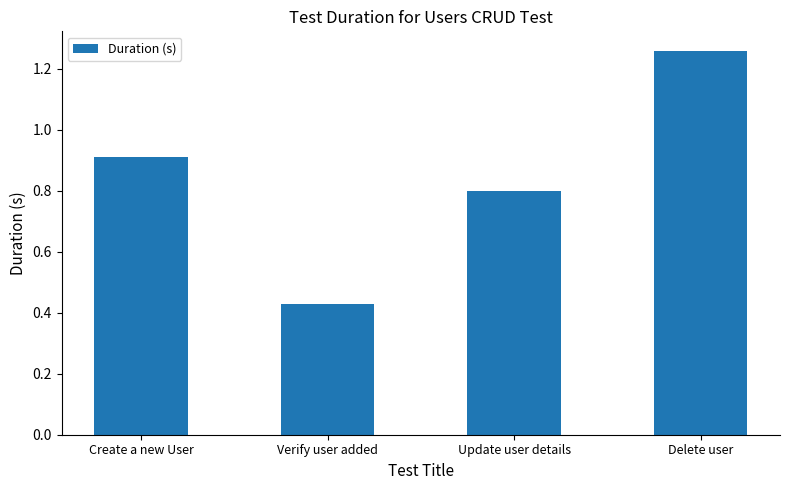

Rank the categories by value from lowest to highest.

Verify user added, Update user details, Create a new User, Delete user